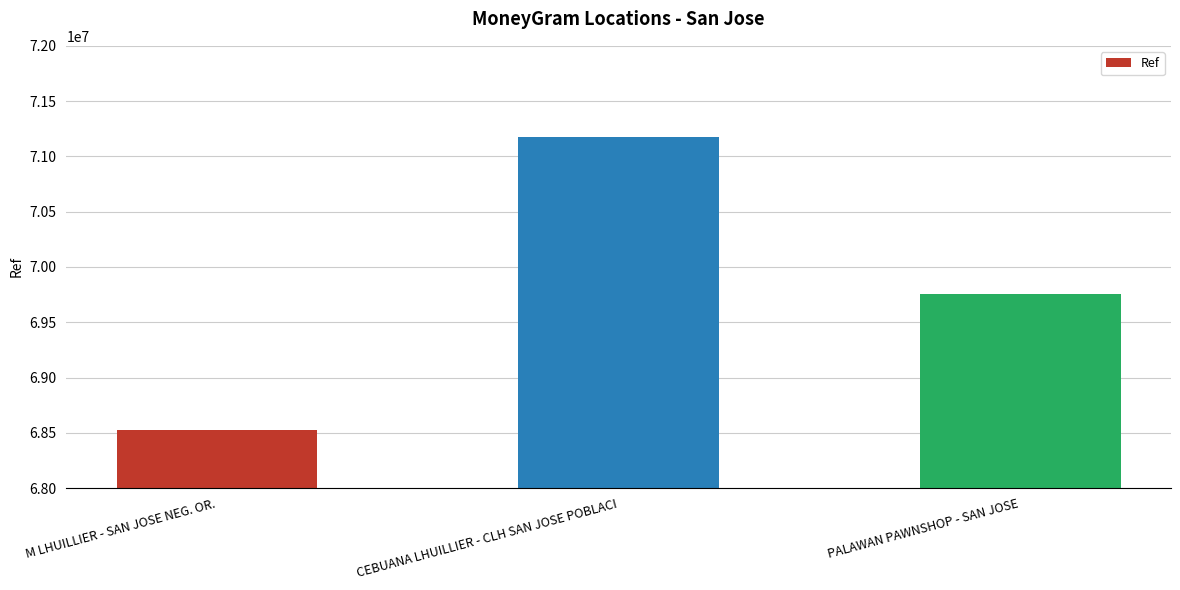

How many bars are there in total?

3